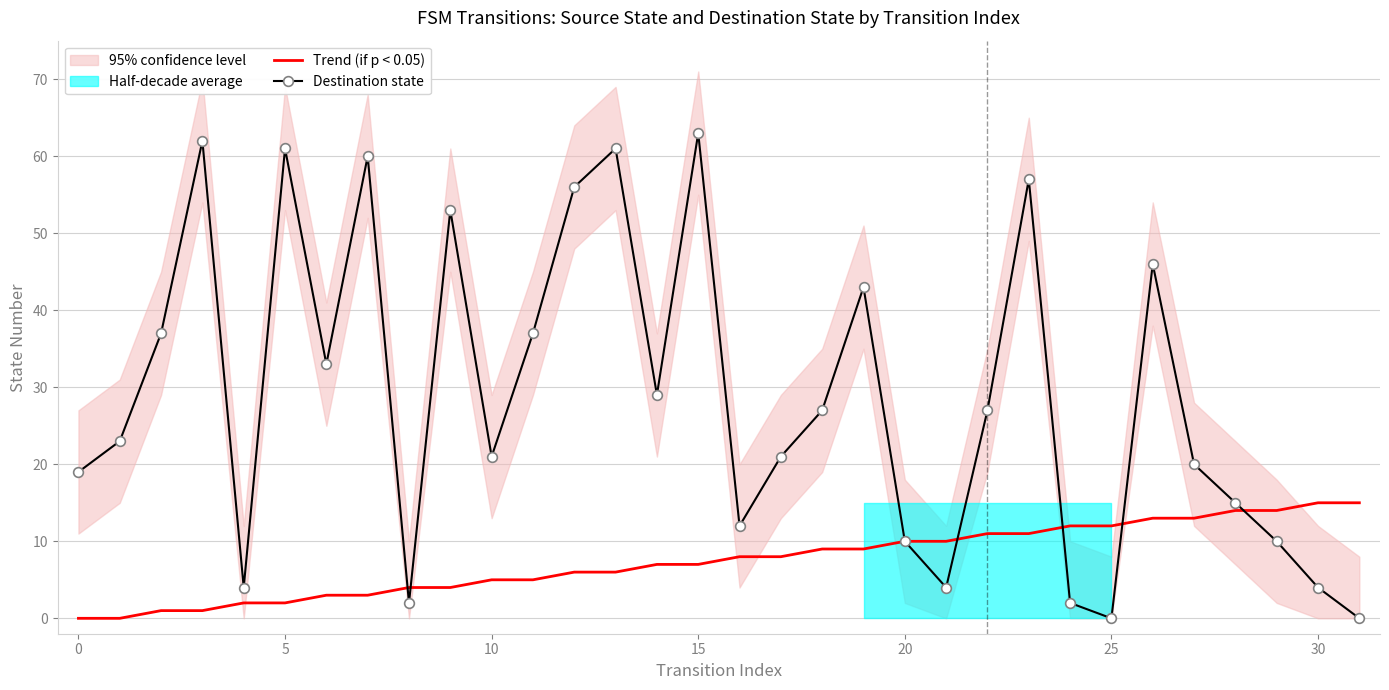

At 19, list the series in order from largest to smallest.

Destination state, Trend (if p < 0.05)